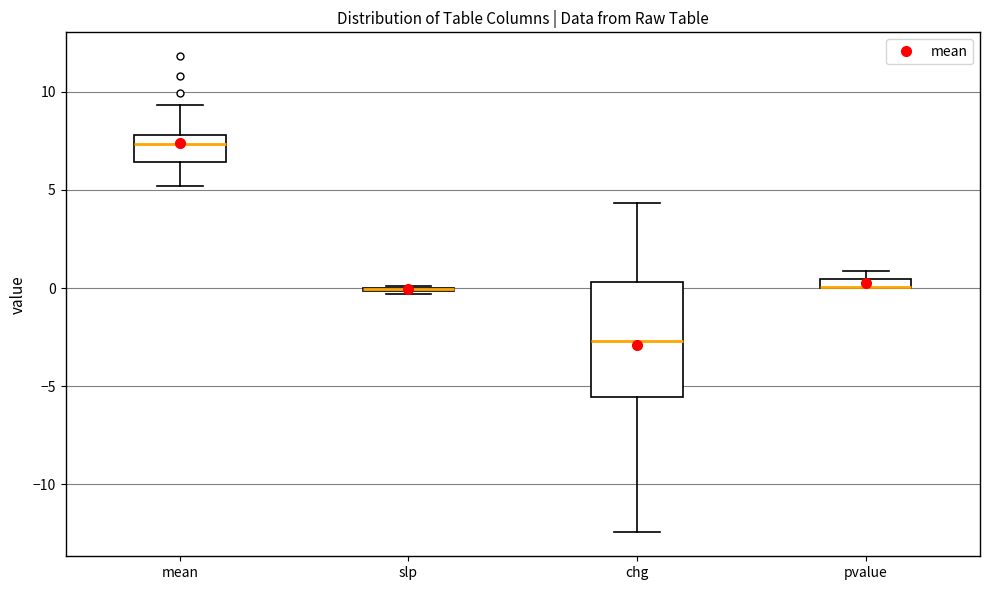

Comparing the boxes themselves (not the whiskers), which one is the tallest?

chg